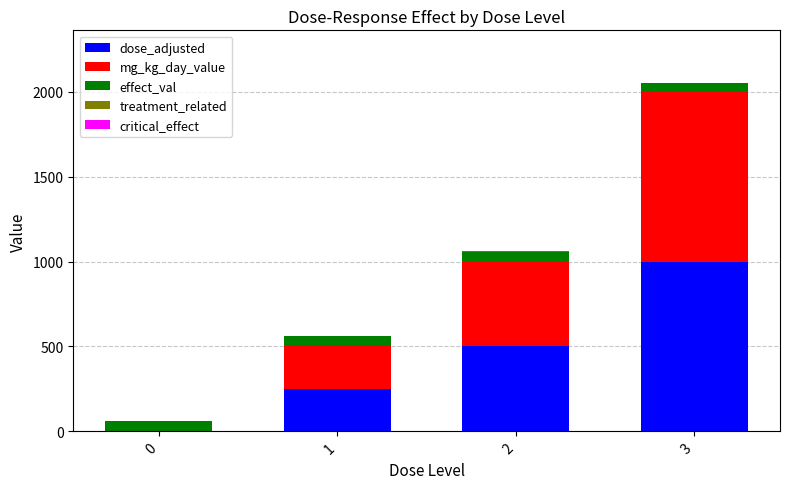

Are the bars grouped side by side (vs. stacked)?

No